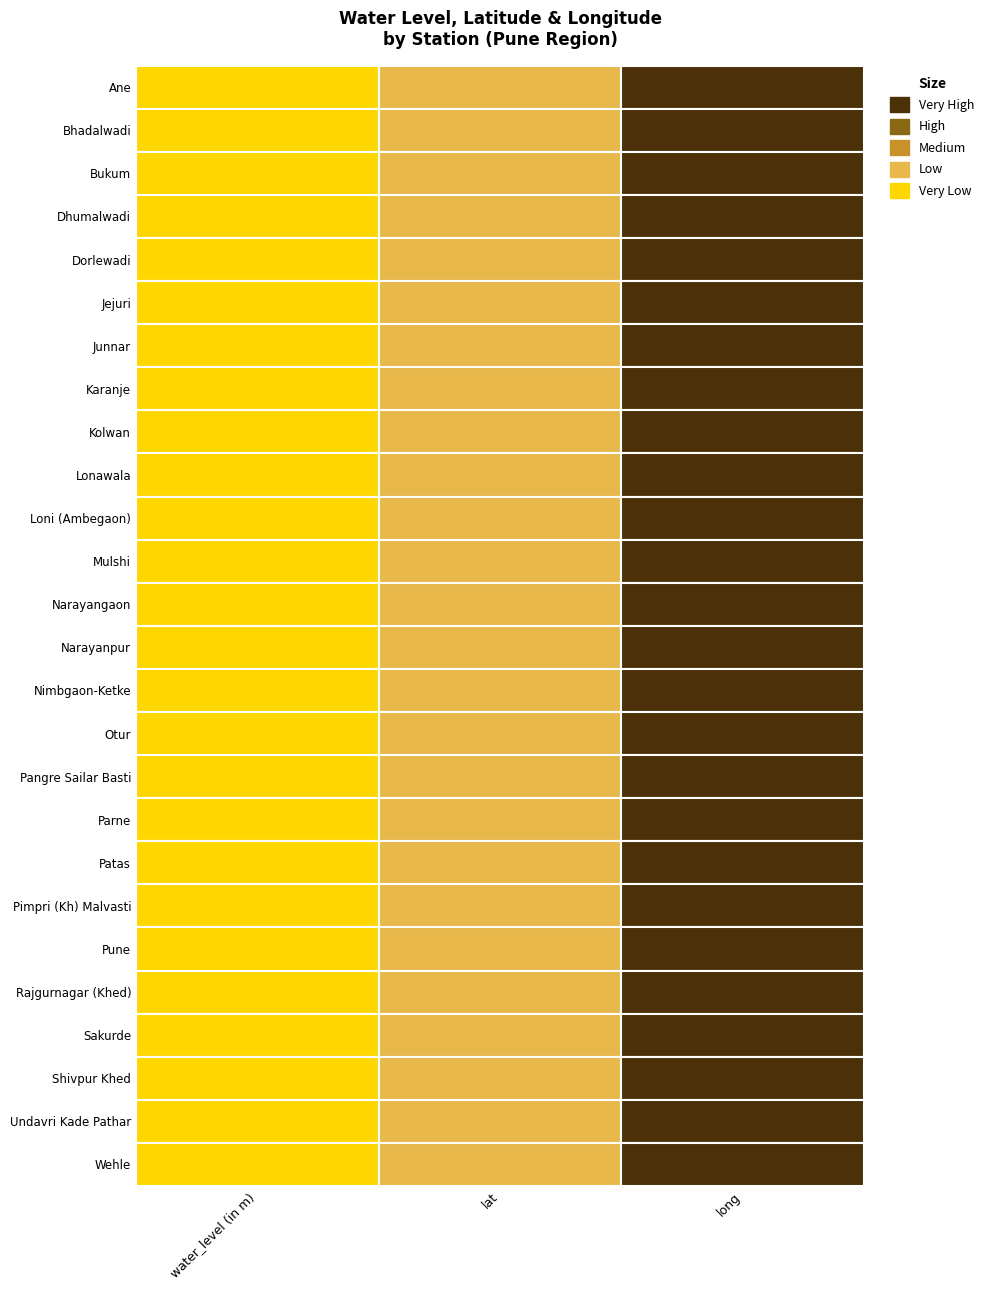

What is the difference between the water_level values at 16 and 24?

3.2